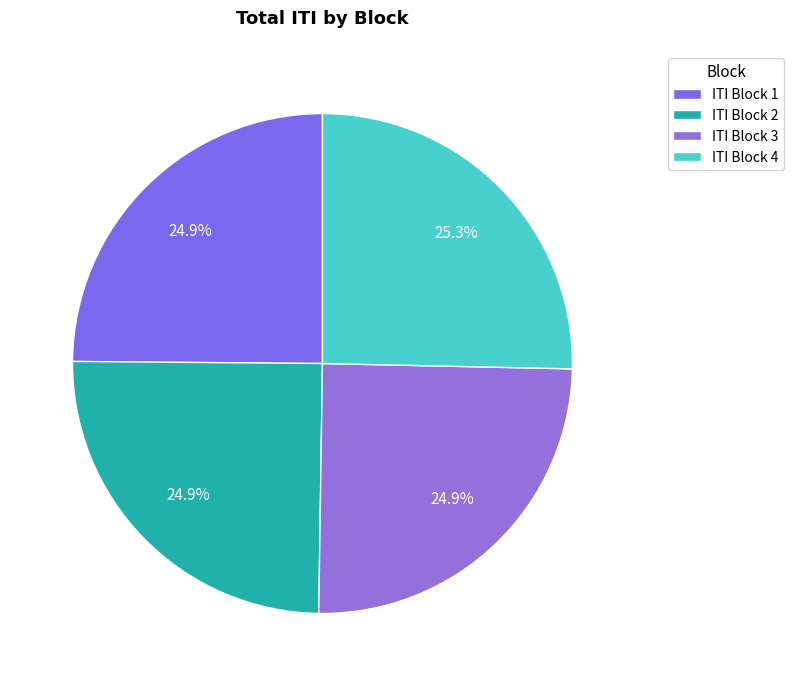

Is ITI Block 3 the majority of the pie?

No